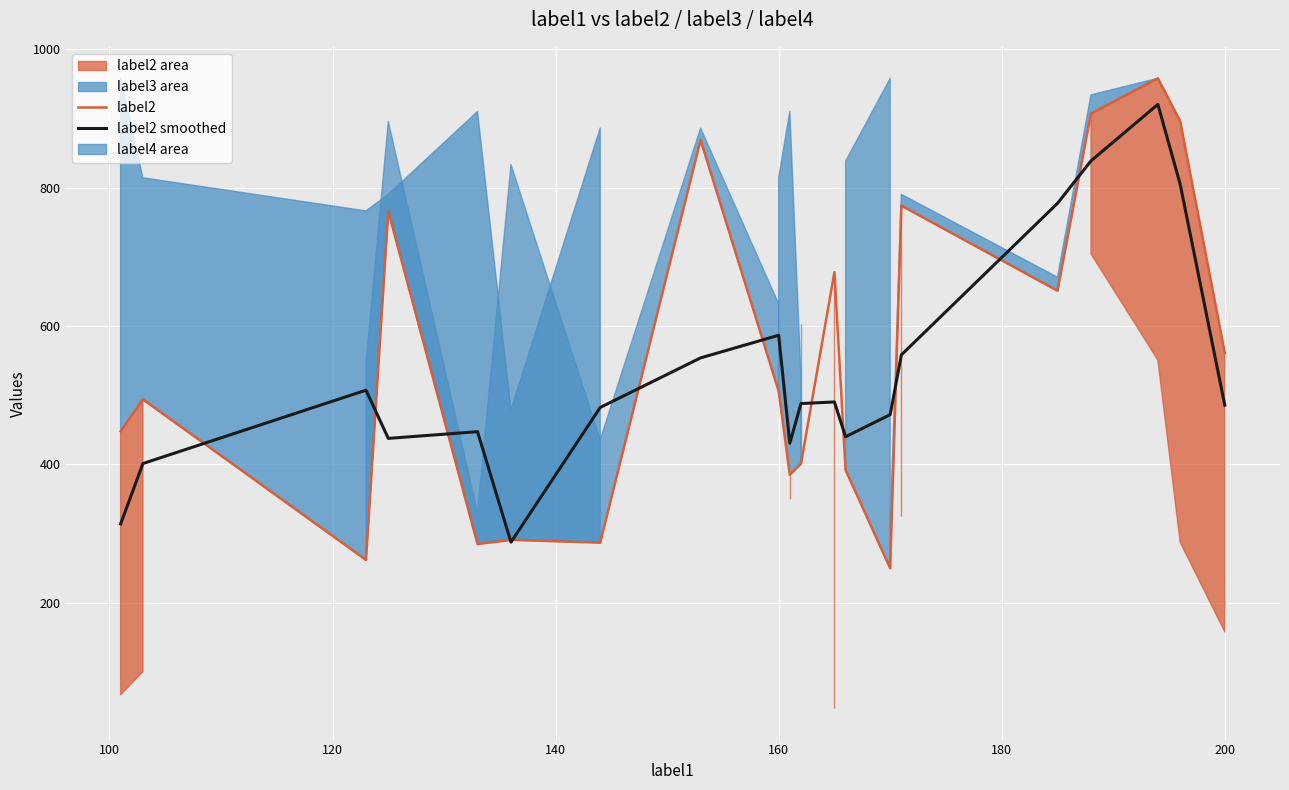

Rank the series by their average value, from highest to lowest.

label2, label2 smoothed